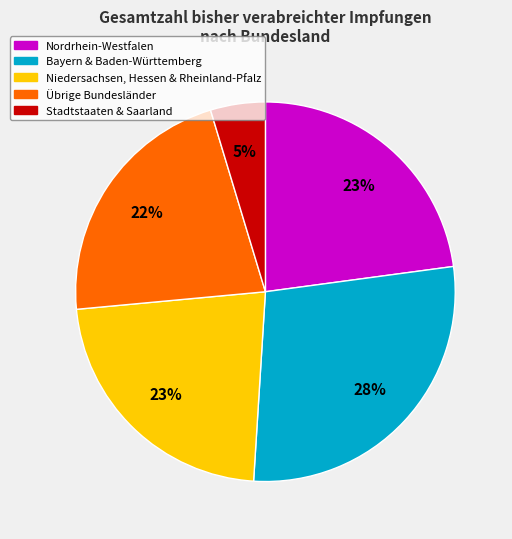

Is there a majority slice in this chart?

No